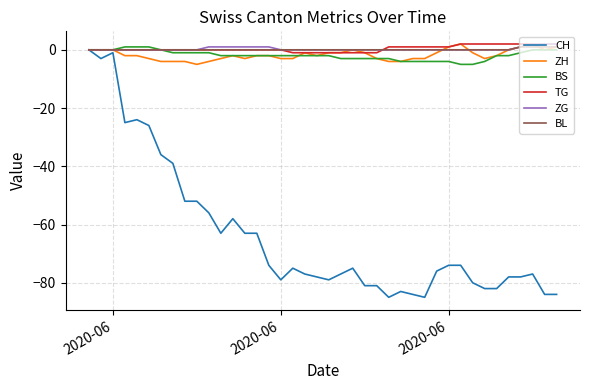

Which series has the widest spread of values?

CH